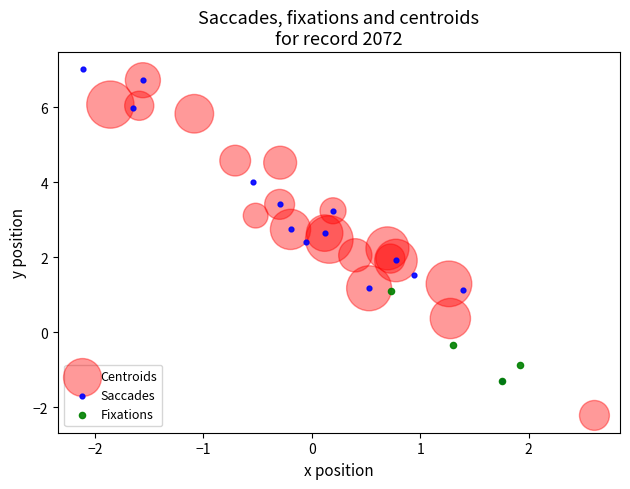

Which series contains the lowest Y value?

Centroids